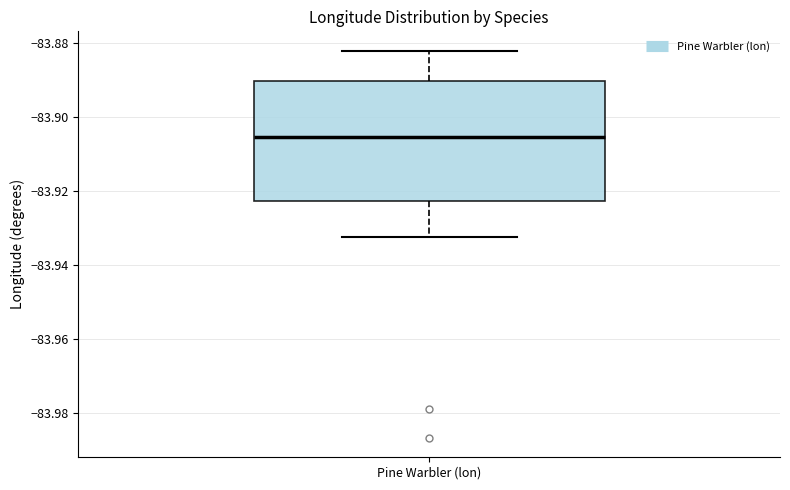

Transcribe this box plot: give where the median line is, the range the box spans, and where the two whiskers end, as read against the y-axis. The values are not printed on the chart, so give them approximately, as read against the axis.

median -83.906, box -83.922 to -83.890, whiskers -83.932 to -83.882